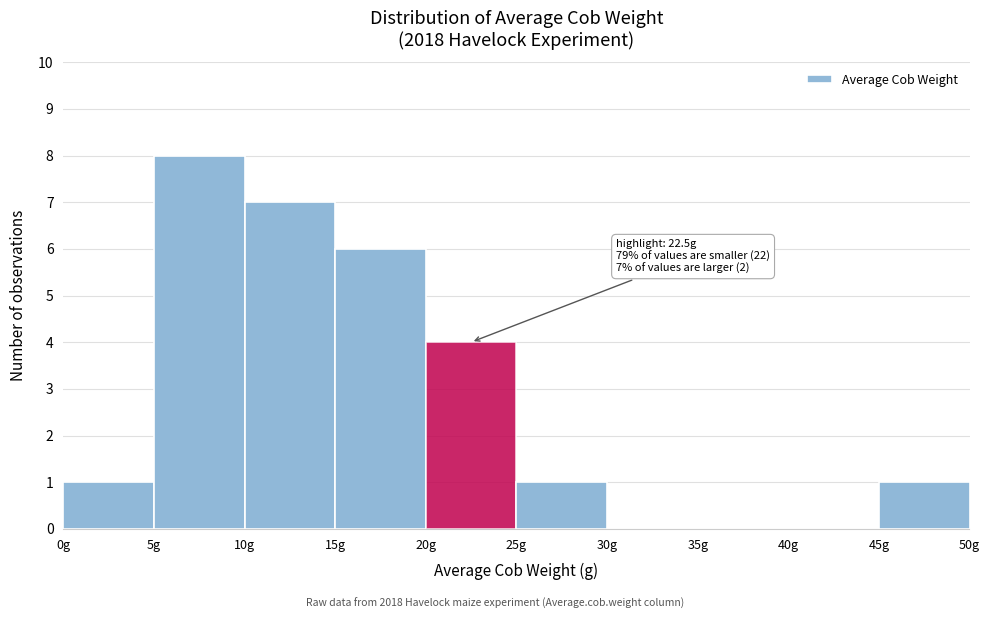

Which range on the x-axis has the tallest bar?

5 to 10